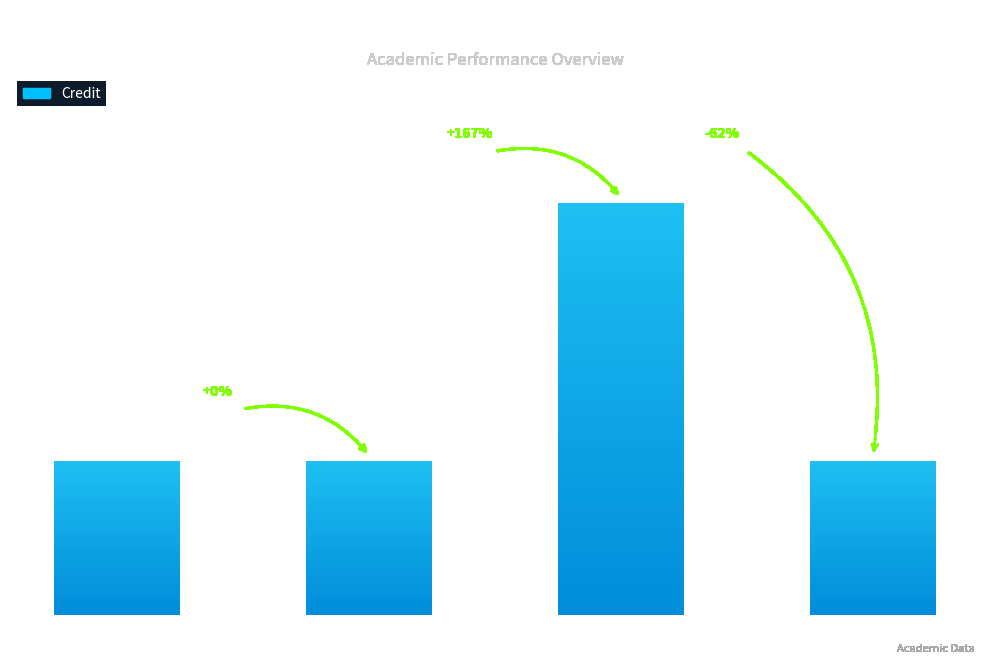

Reading left to right, what are all the values shown in this chart?

6	6	16	6